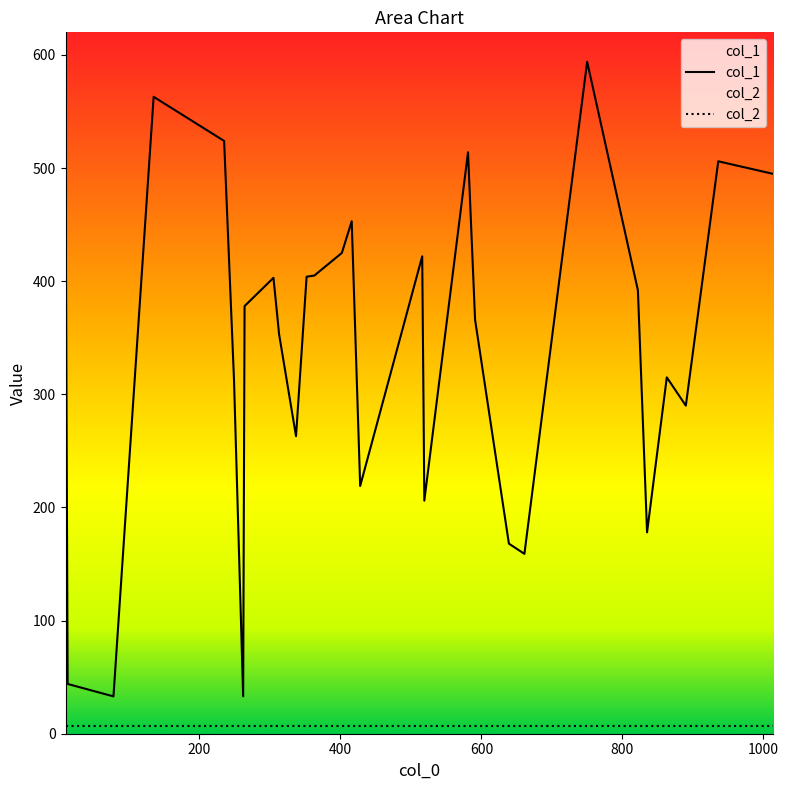

At which category does col_1 reach its first local valley?

2